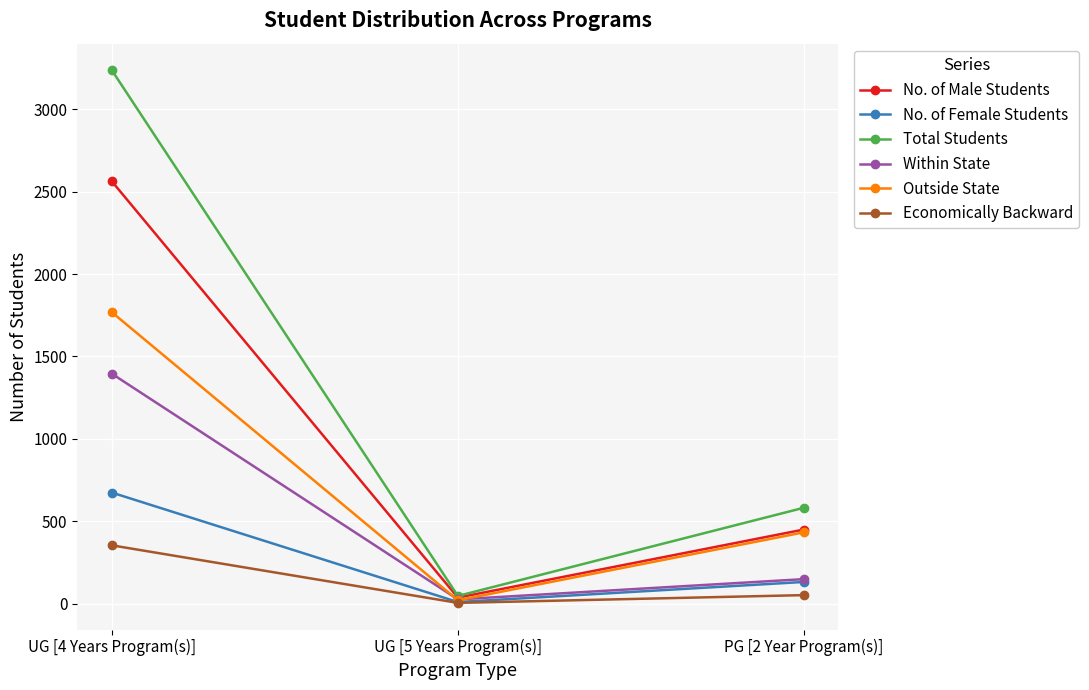

Is the value of No. of Female Students at PG [2 Year Program(s)] greater than the value of Within State at UG [5 Years Program(s)]?

Yes